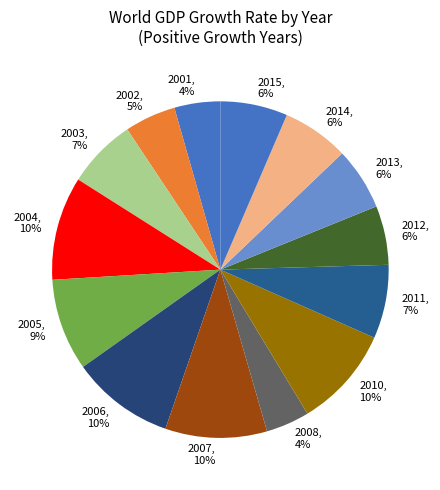

Between 2015 and 2010, which is larger?

2010